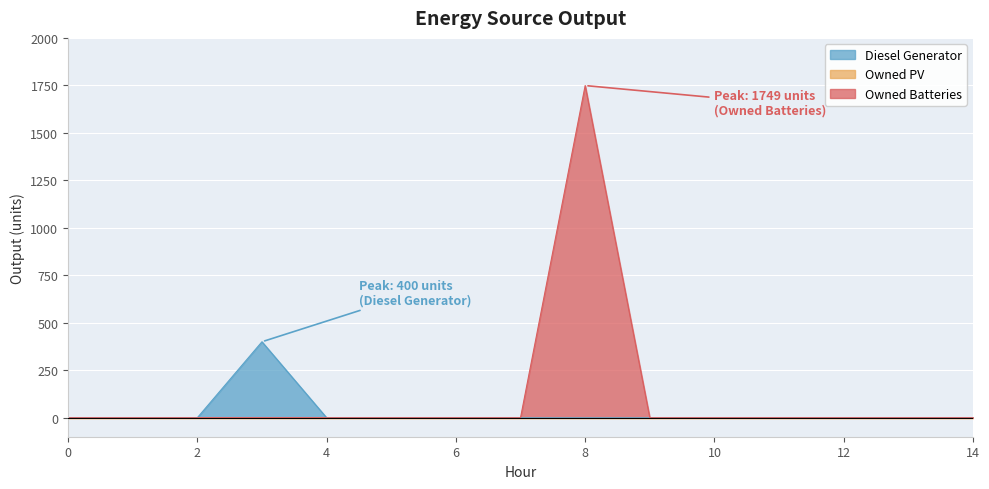

Reading left to right, what are all the values shown in this chart?

Diesel Generator: 0	0	0	400	0	0	0	0	0	0	0	0	0	0	0
Owned Batteries: 0	0	0	0	0	0	0	0	1749	0	0	0	0	0	0